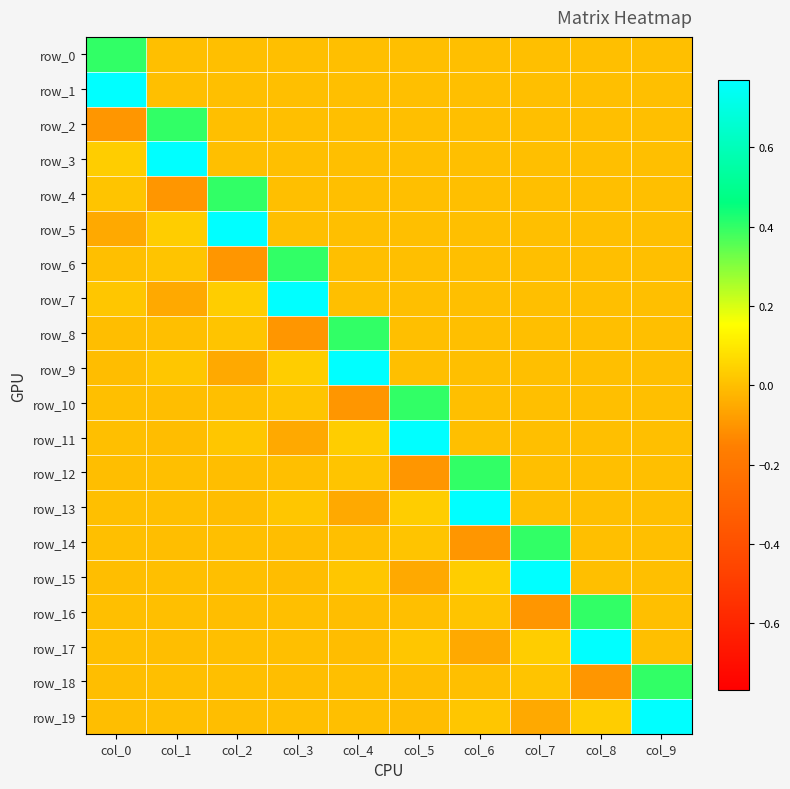

What is the sum of all row_4 values?

0.3